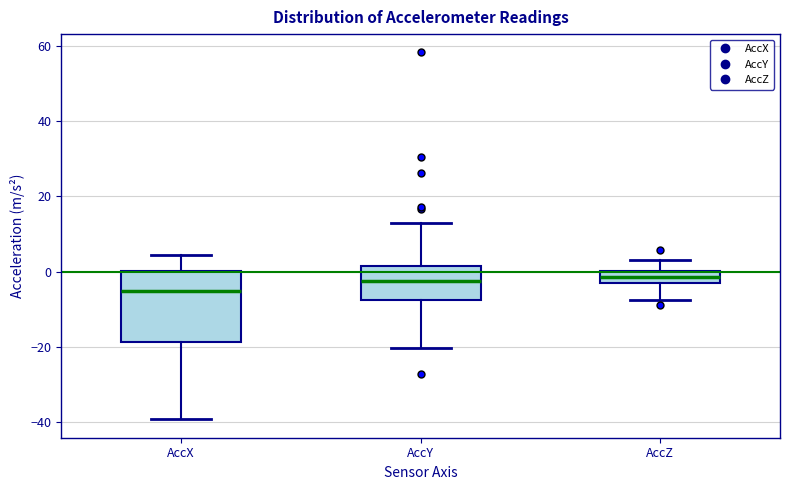

Where does the upper whisker of the box for AccY end on the y-axis? The values are not printed on the chart, so give them approximately, as read against the axis.

12